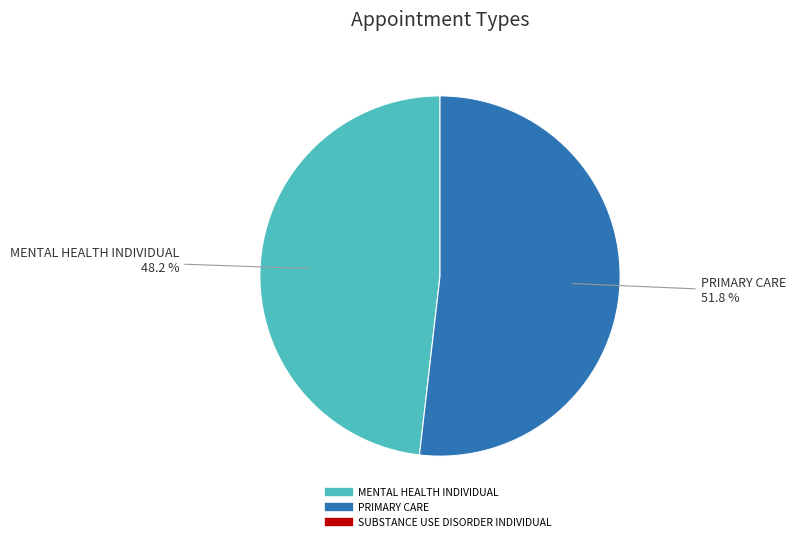

Is there a majority slice in this chart?

Yes